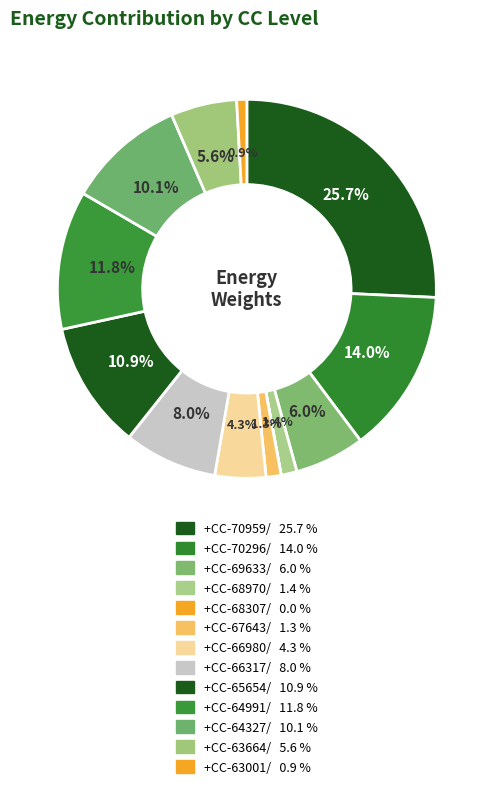

To the nearest percent, what is the difference between the largest and smallest slice percentages?

26%